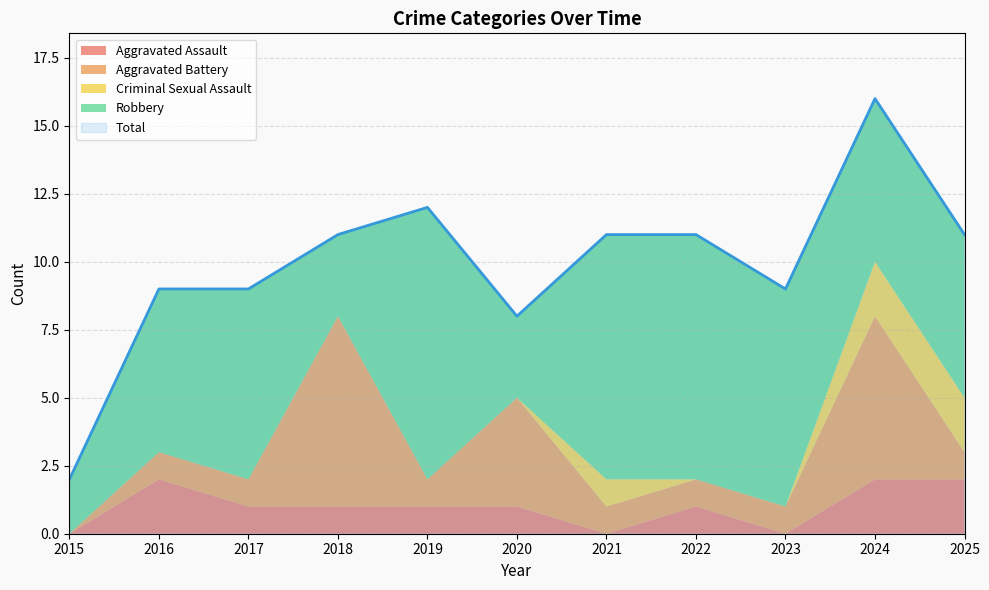

How many values in the Aggravated Battery series exceed 1?

3